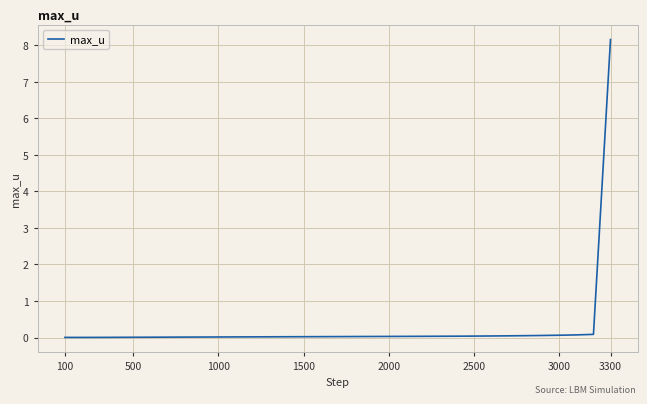

What is the maximum value shown in the chart?

8.2